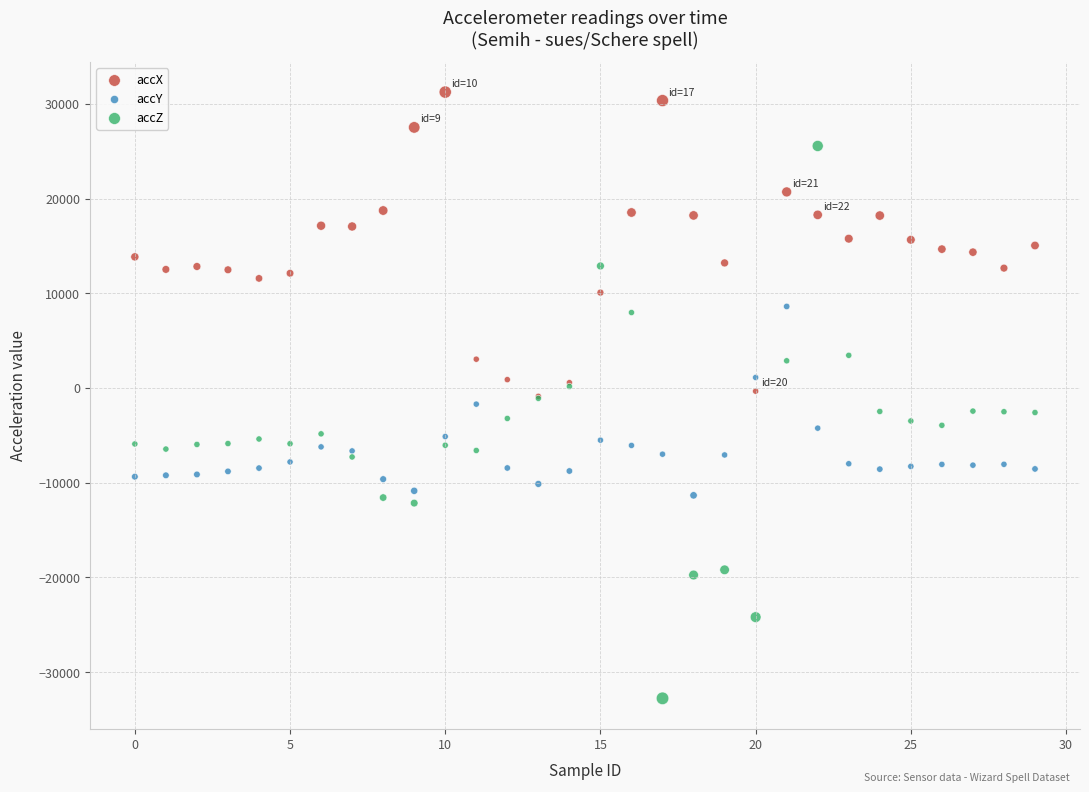

What are all the series names shown in the legend?

accX, accY, accZ